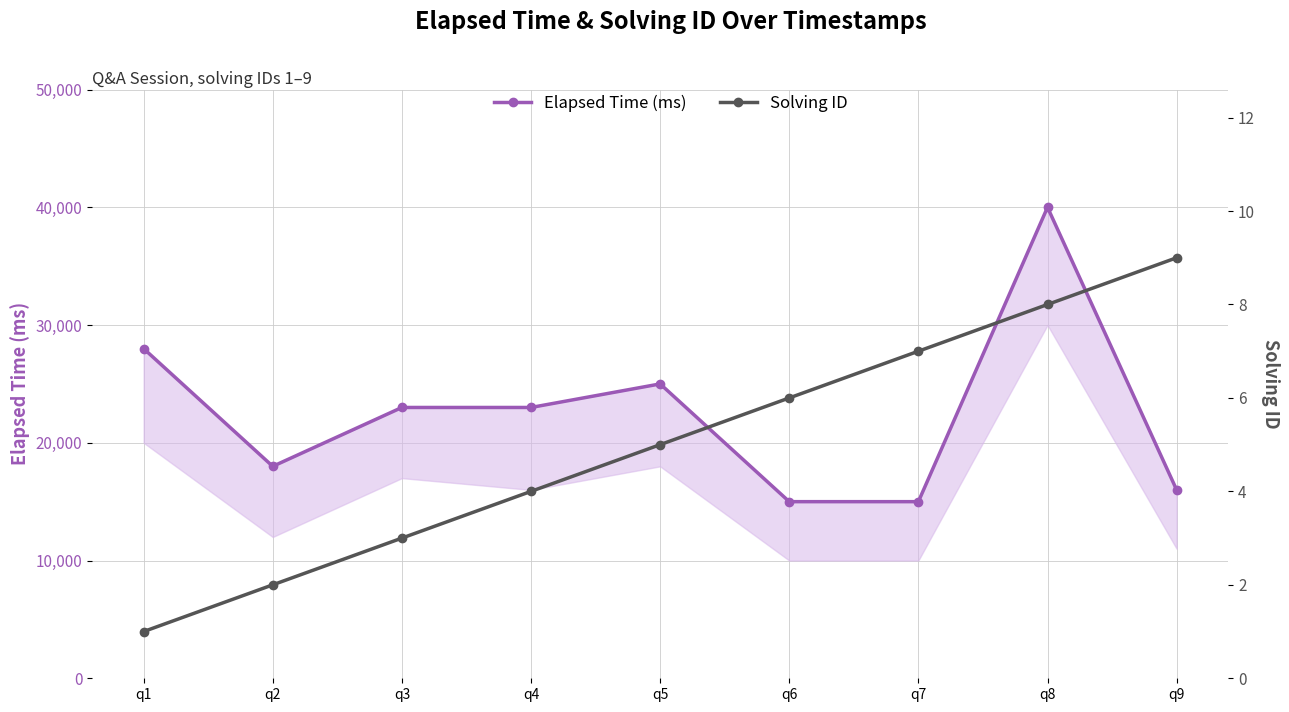

List the series in order of their overall mean, highest first.

Elapsed Time (ms), Solving ID